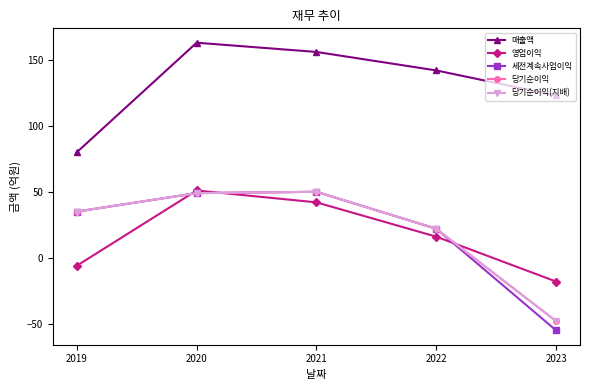

Reading left to right, transcribe all the data shown in this chart.

매출액: 2019=80	2020=163	2021=156	2022=142	2023=123
영업이익: 2019=-6	2020=51	2021=42	2022=16	2023=-18
세전계속사업이익: 2019=35	2020=49	2021=50	2022=22	2023=-55
당기순이익: 2019=35	2020=49	2021=50	2022=22	2023=-48
당기순이익(지배): 2019=35	2020=49	2021=50	2022=22	2023=-48